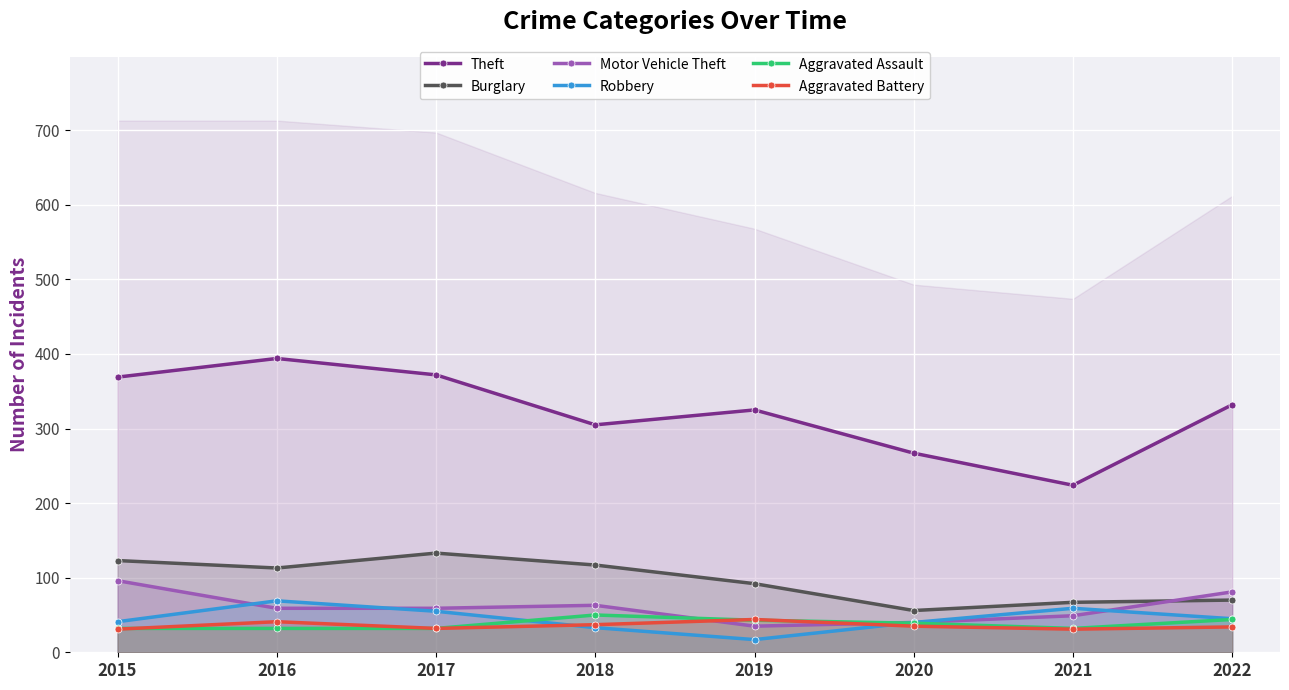

How many lines are shown in the chart?

6